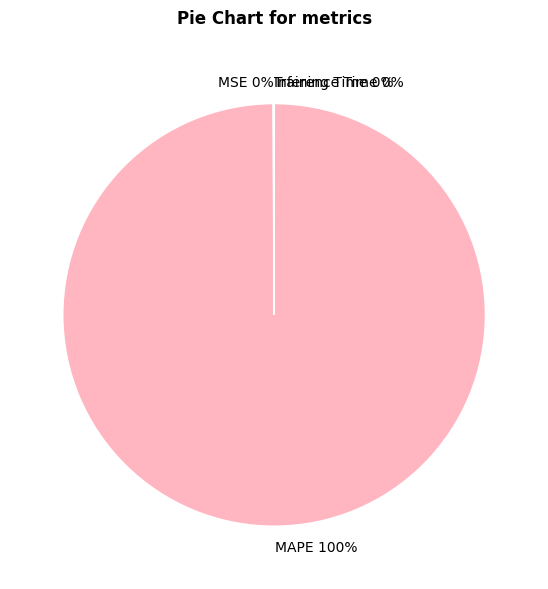

Is MAPE the majority of the pie?

Yes